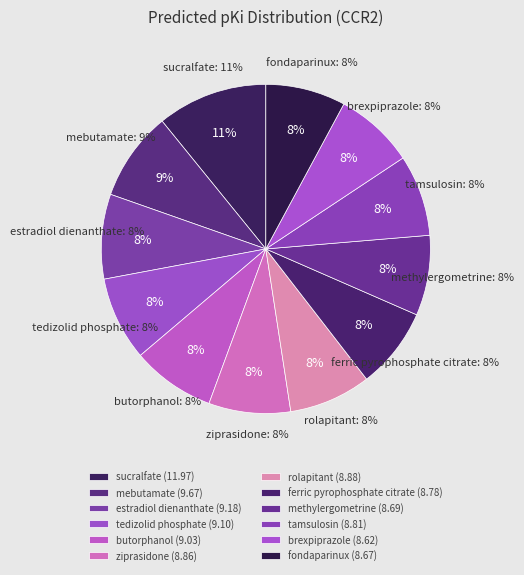

What percentage do estradiol dienanthate and mebutamate together represent?

17.1%